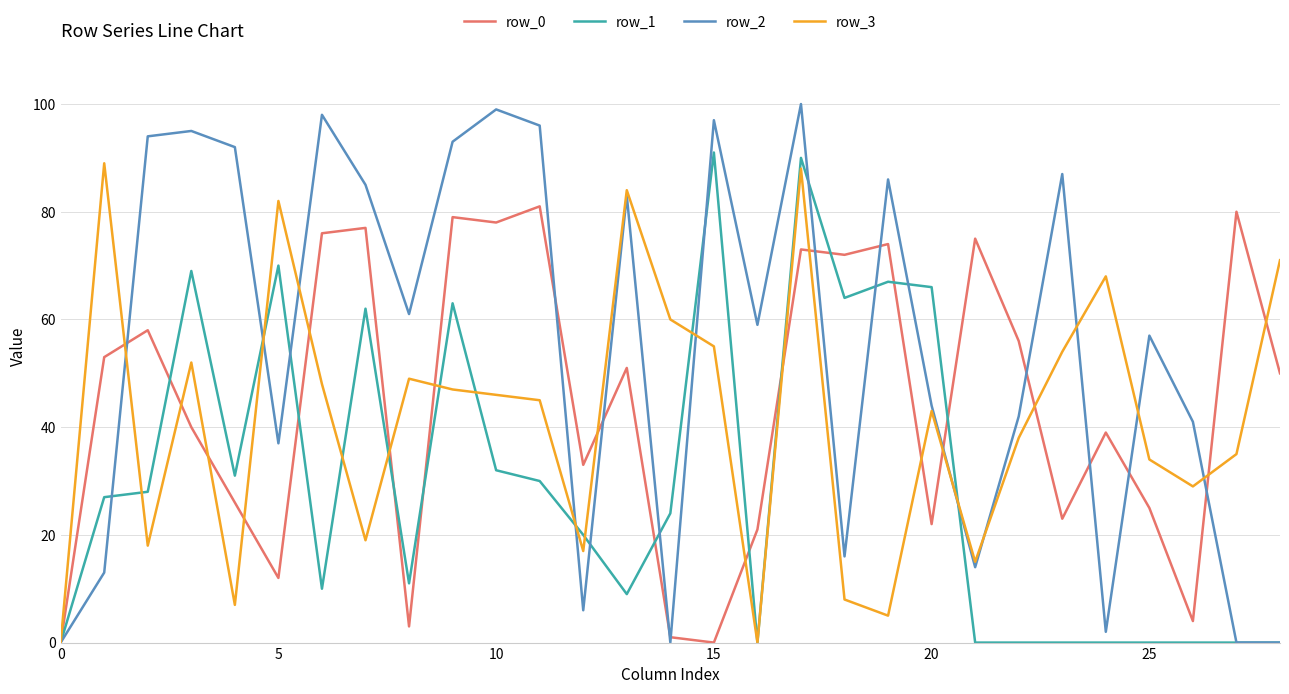

Which series has the largest total across all categories?

row_2